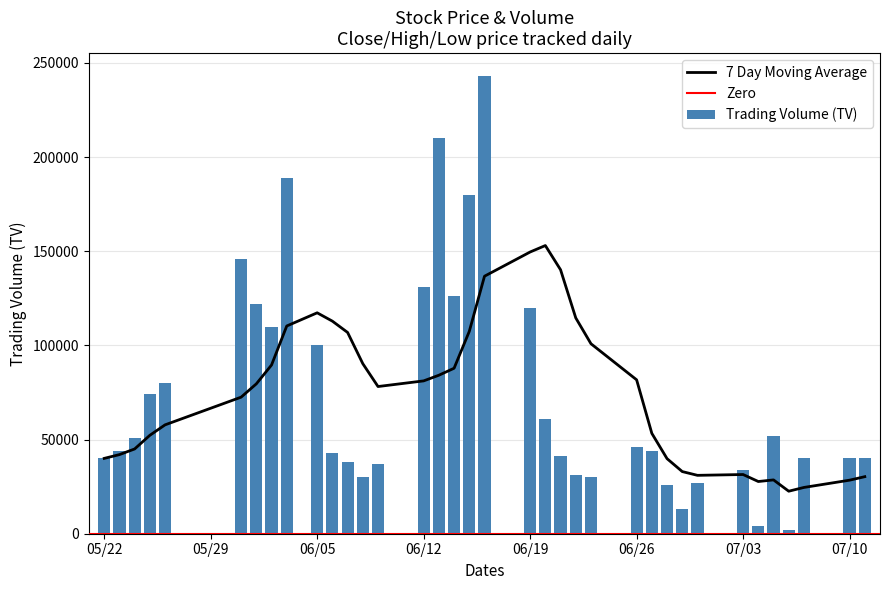

What is the difference between the maximum and minimum values in the Trading Volume (TV) series?

241000